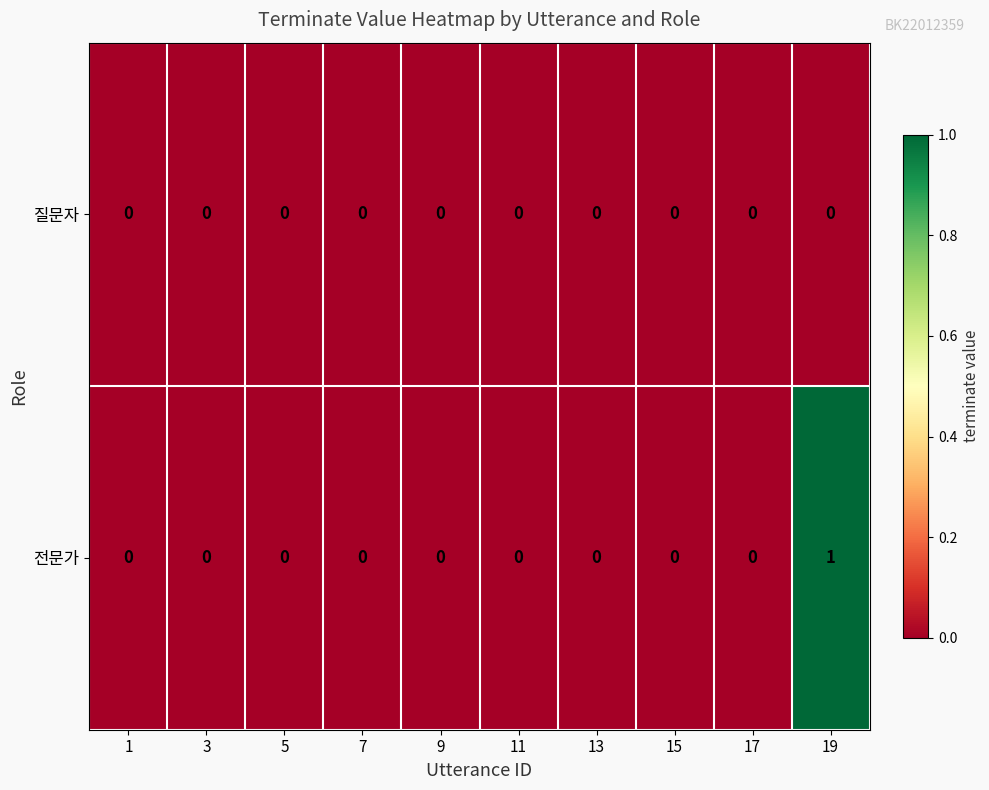

True or false: 전문가 has a value of 0 at 17.

True